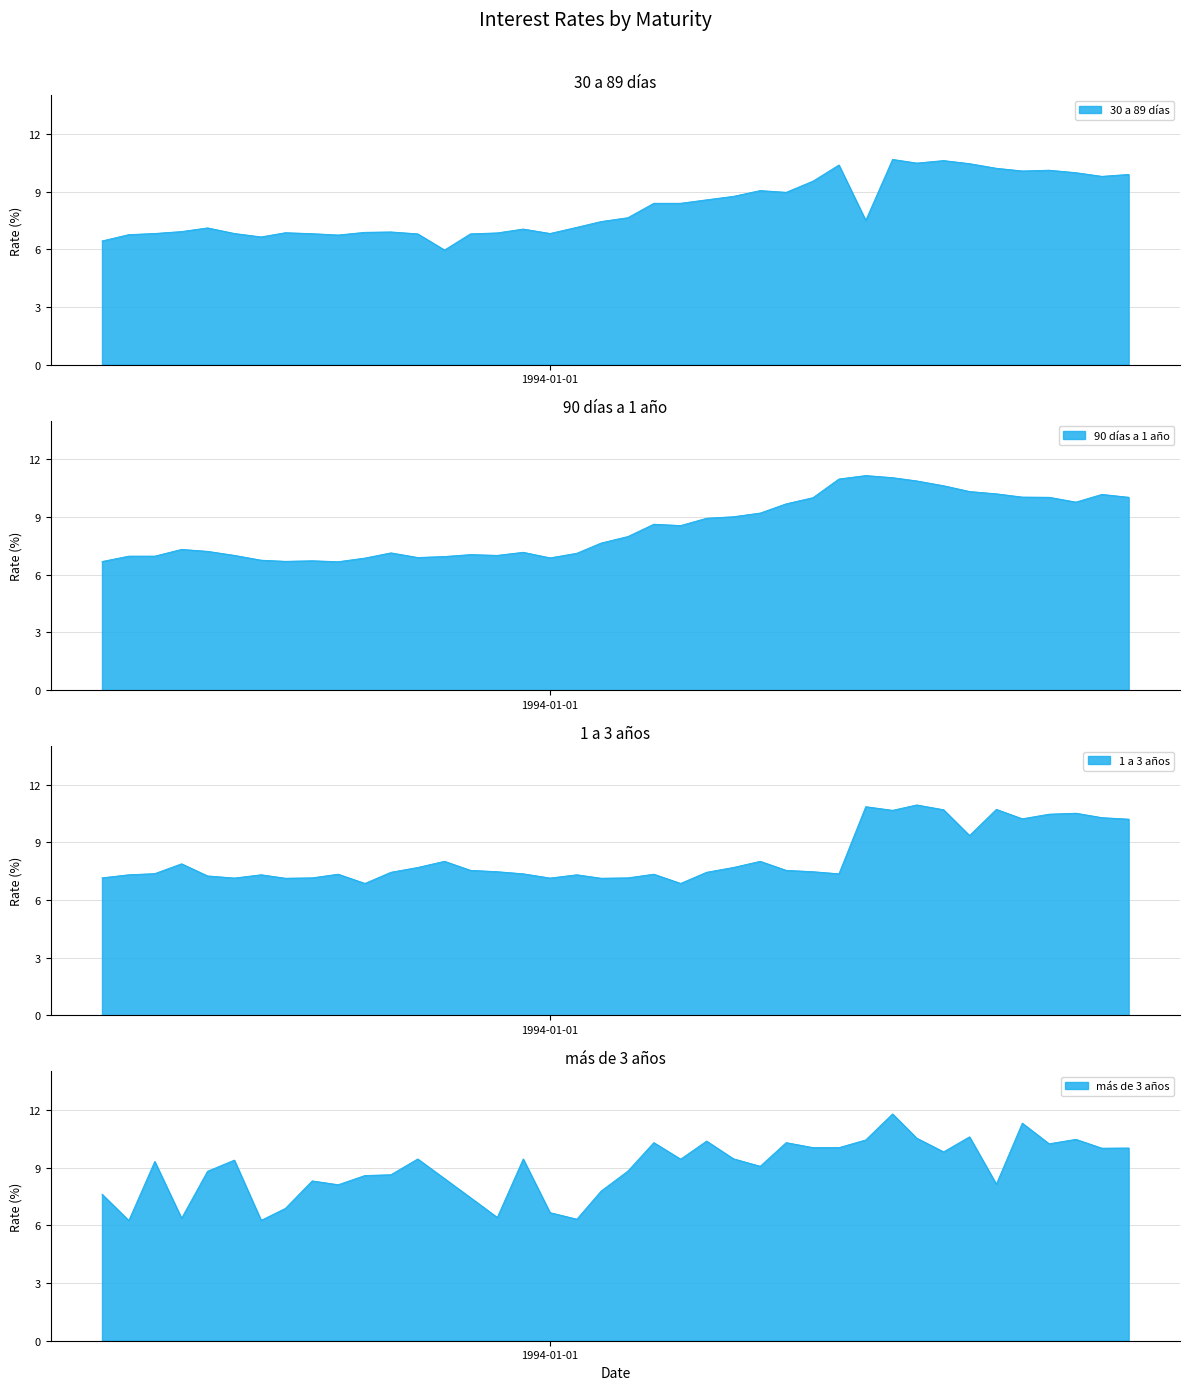

How many interior local valleys does the más de 3 años series have?

12